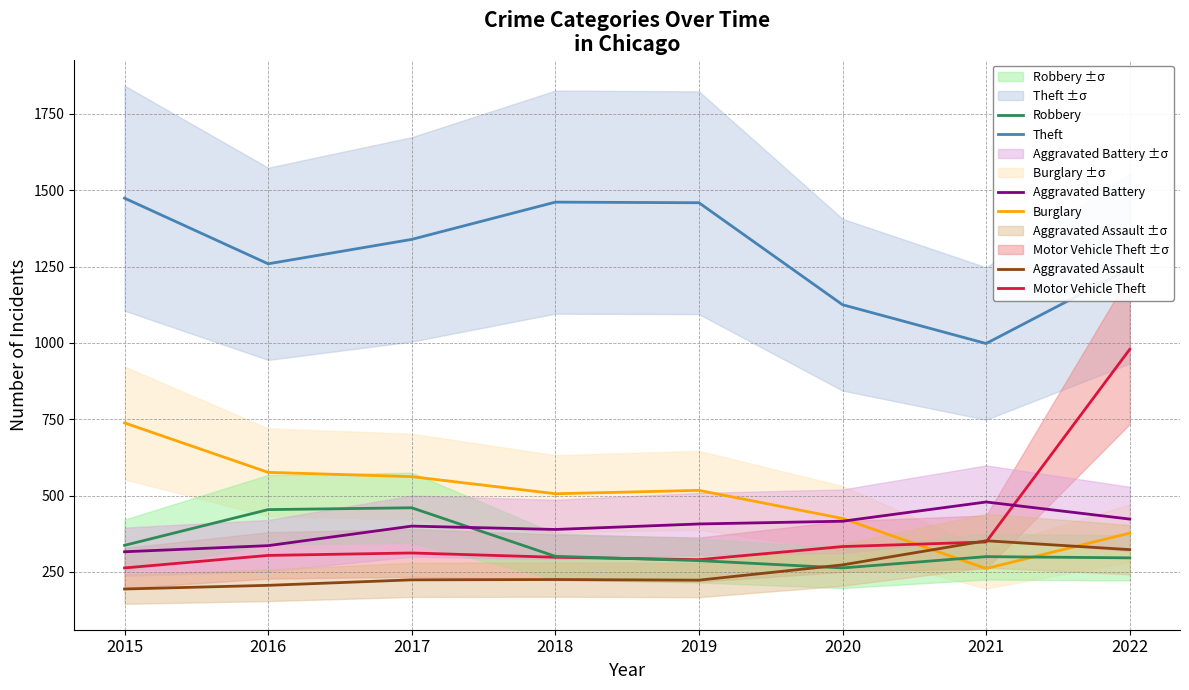

What are all the series names shown in the legend?

Theft, Burglary, Motor Vehicle Theft, Robbery, Aggravated Battery, Aggravated Assault